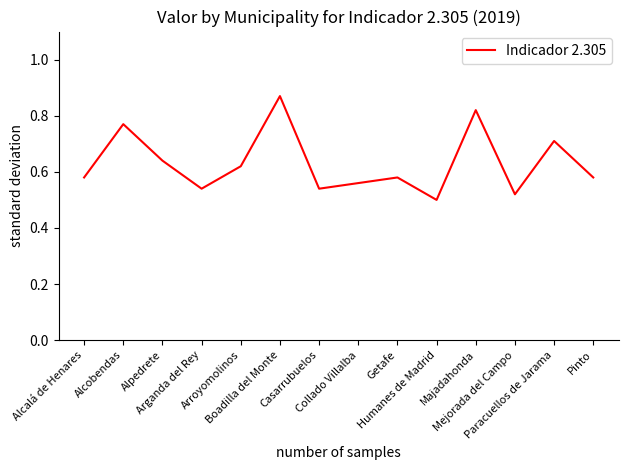

Does the chart display data point markers on the line(s)?

No